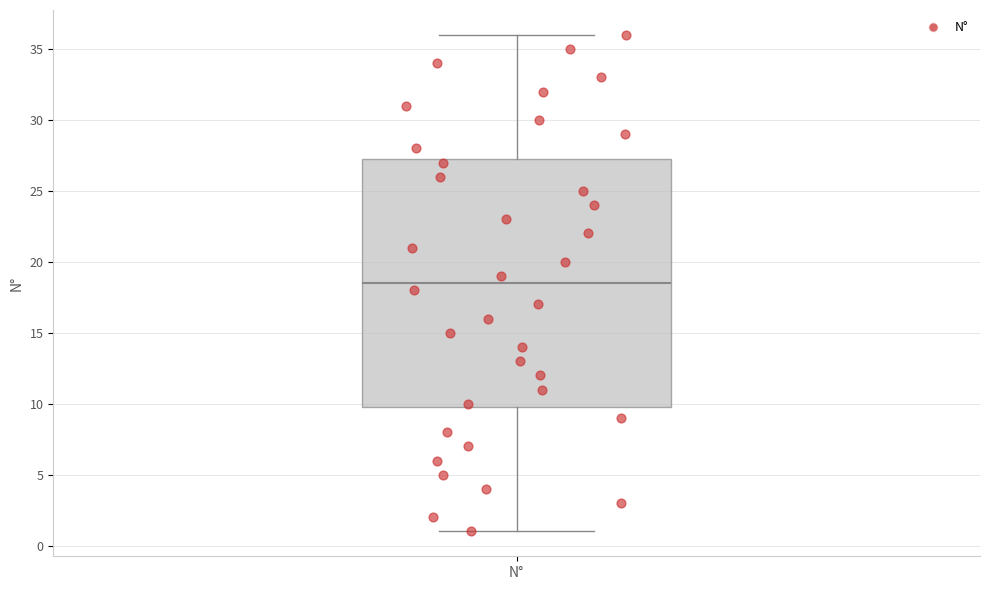

Transcribe this box plot: give where the median line is, the range the box spans, and where the two whiskers end, as read against the y-axis. The values are not printed on the chart, so give them approximately, as read against the axis.

median 18.5, box 10.0 to 27.5, whiskers 1.0 to 36.0